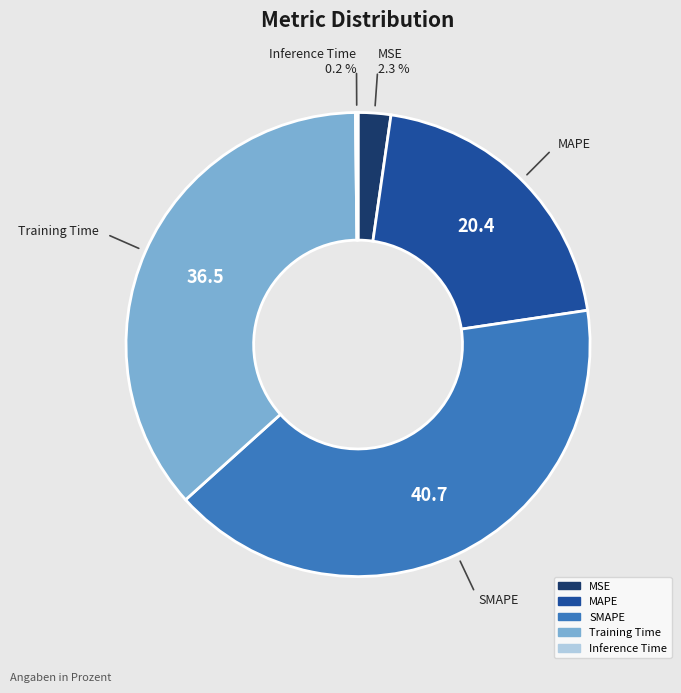

Which slice is the largest?

SMAPE